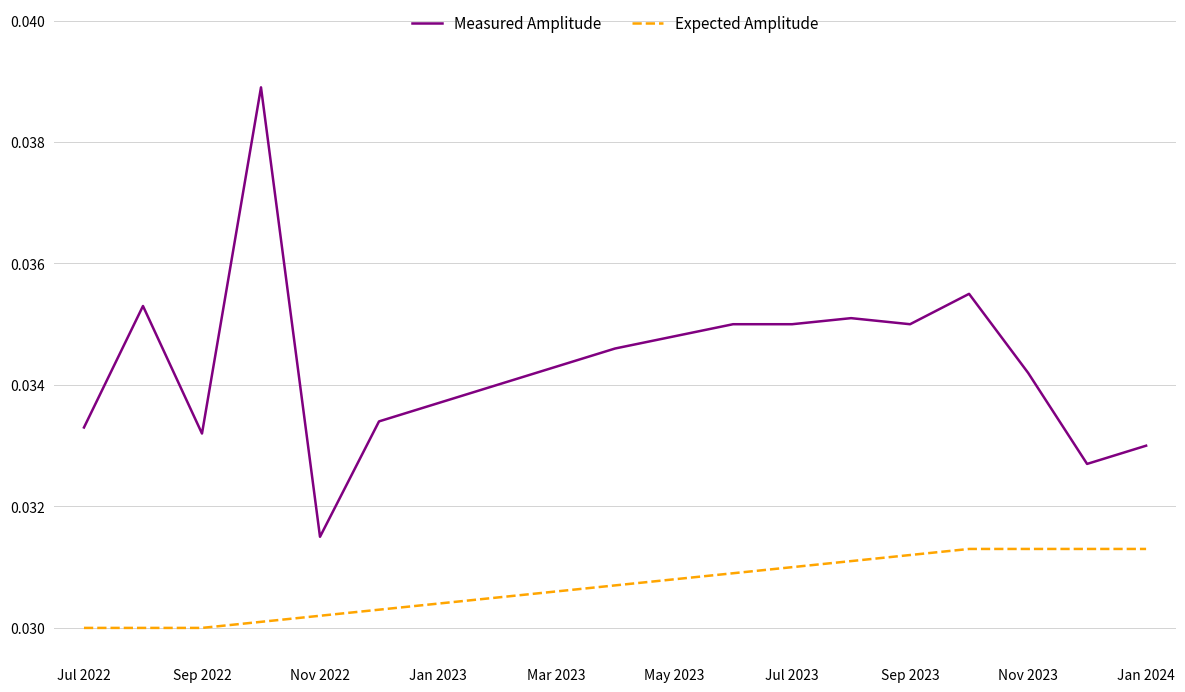

List the series in order of their overall mean, highest first.

Measured Amplitude, Expected Amplitude